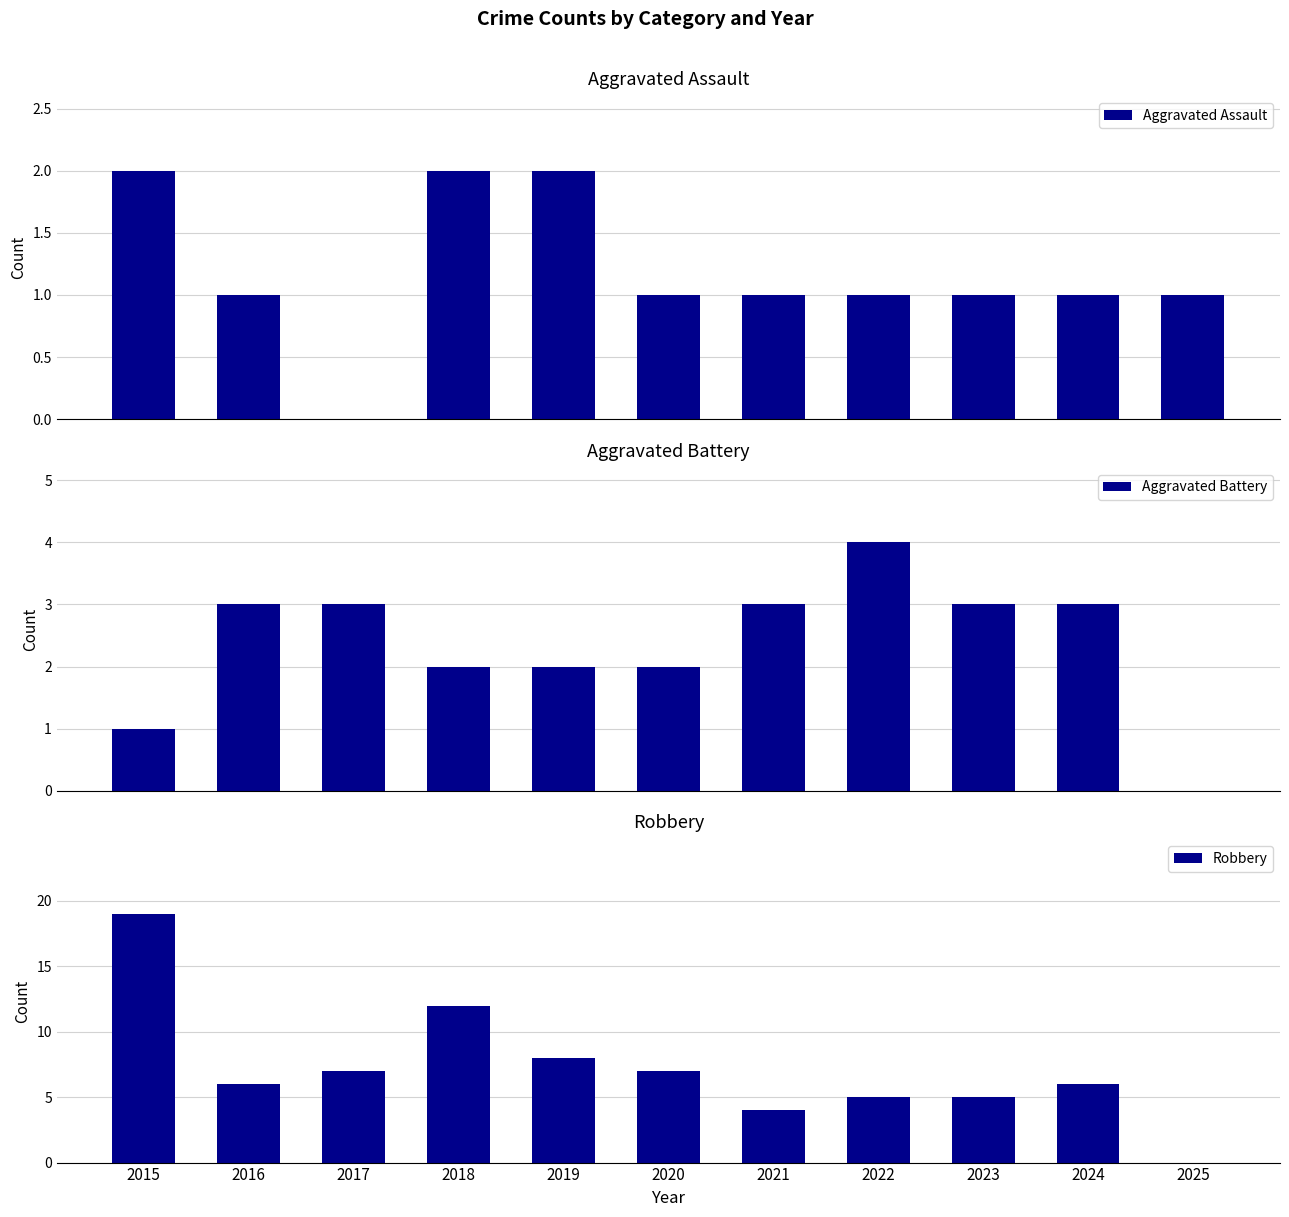

What are all the series names shown in the legend?

Aggravated Assault, Aggravated Battery, Robbery